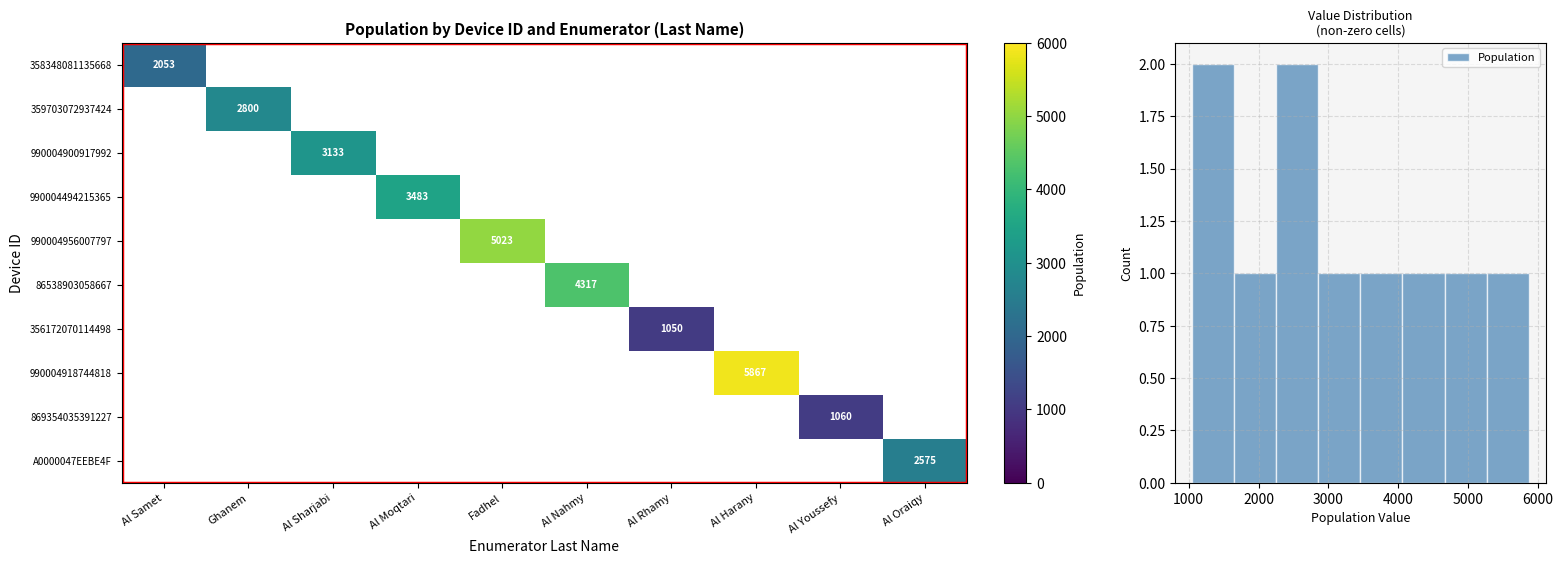

The value of 86538903058667 at Al Nahmy is 2791. True or false?

False